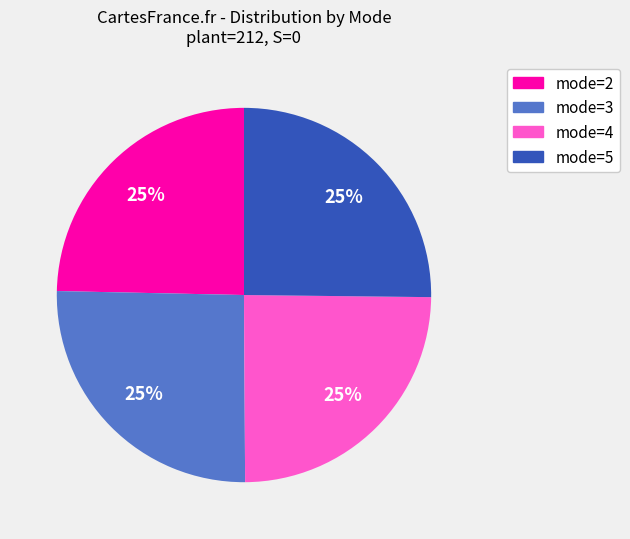

To the nearest percent, what portion does mode=4 represent?

25%